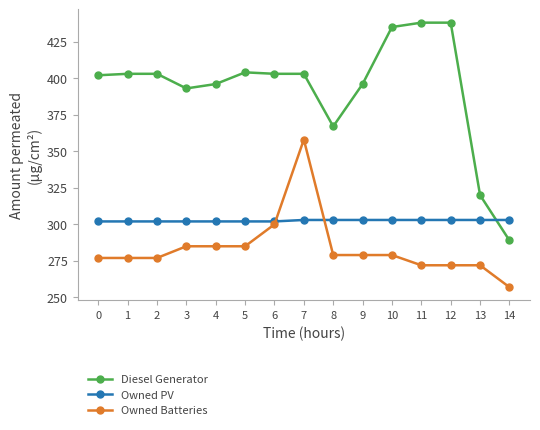

True or false: Diesel Generator and Owned Batteries intersect in this chart.

False